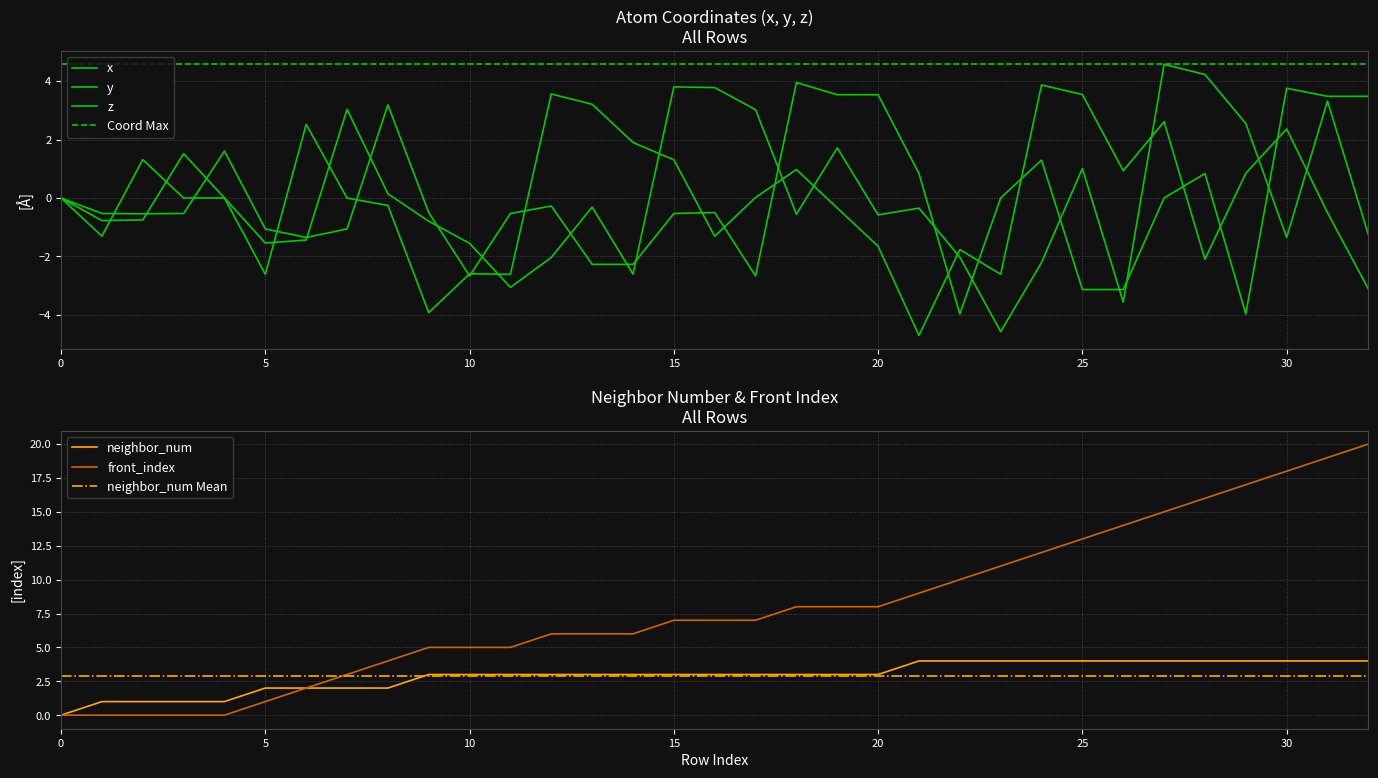

How many data points in z are above 0?

12